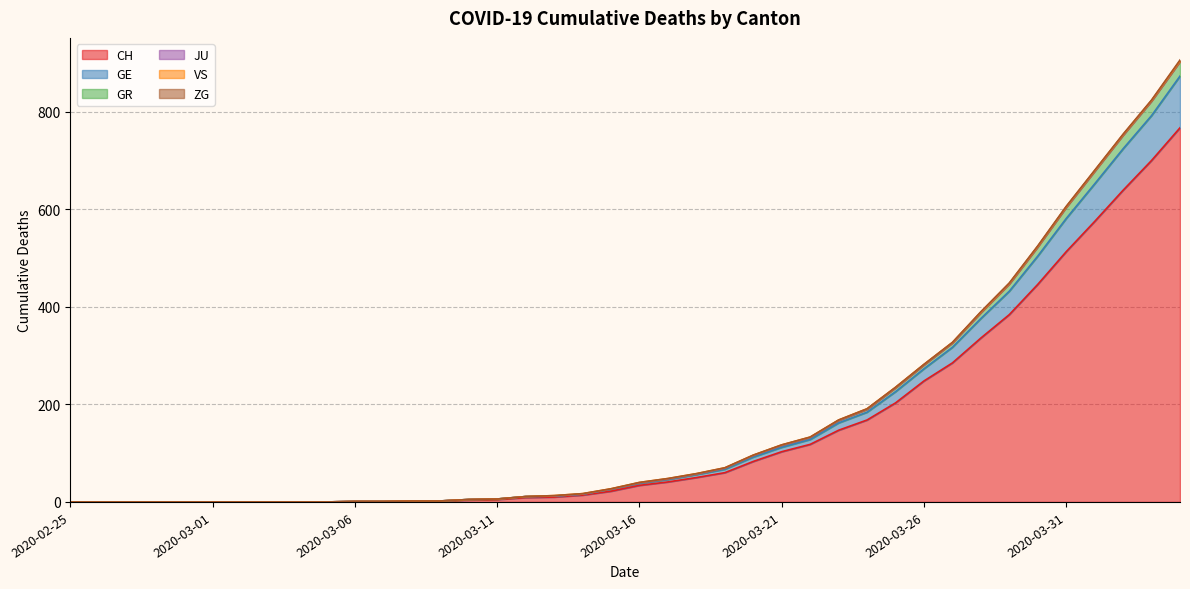

Between 2020-03-08 and 2020-04-02, which is larger?

2020-04-02